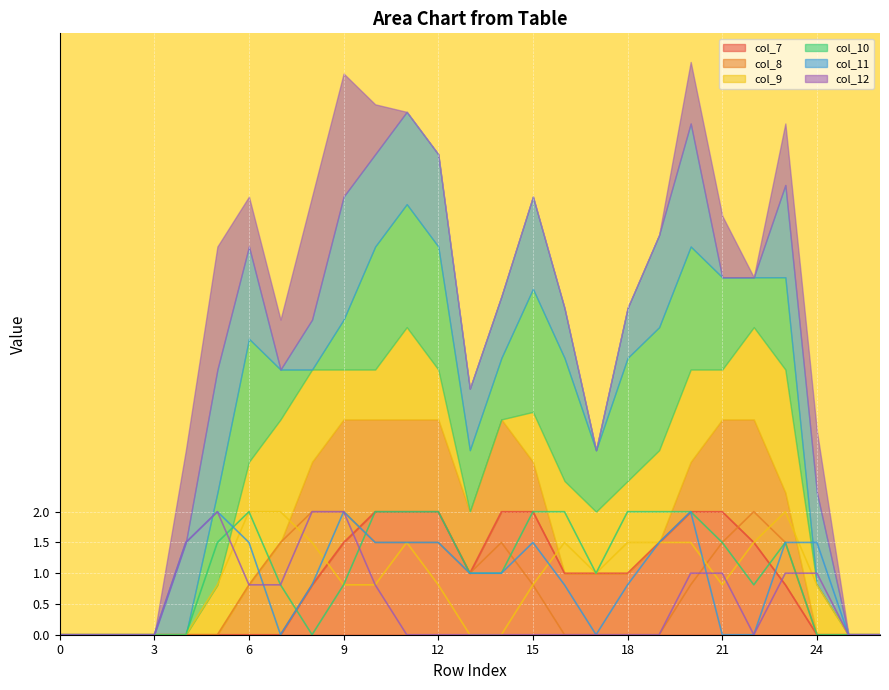

How many times do col_8 and col_9 cross each other?

3